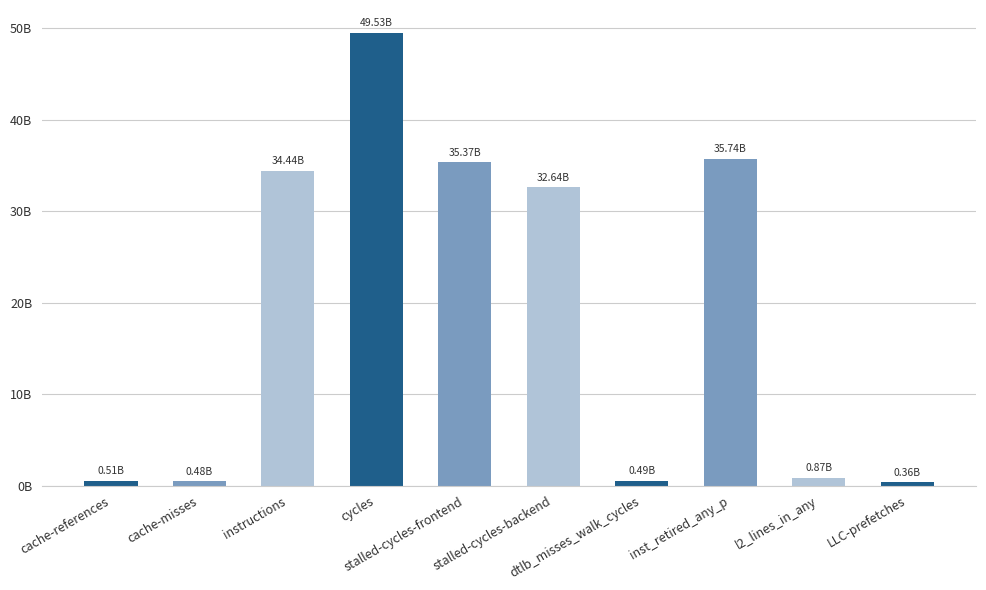

What is the change in value from l2_lines_in_any to LLC-prefetches?

-502850972